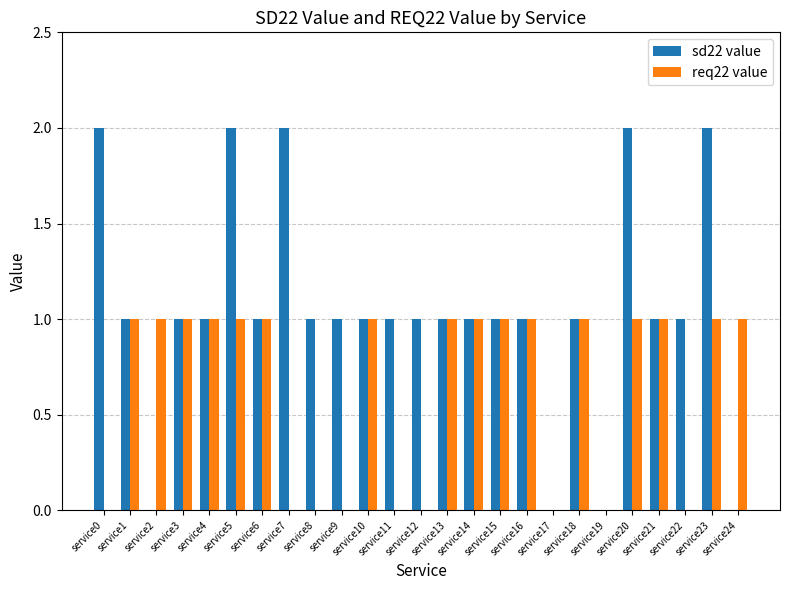

Count the req22 value values in the range 0 to 1.

25